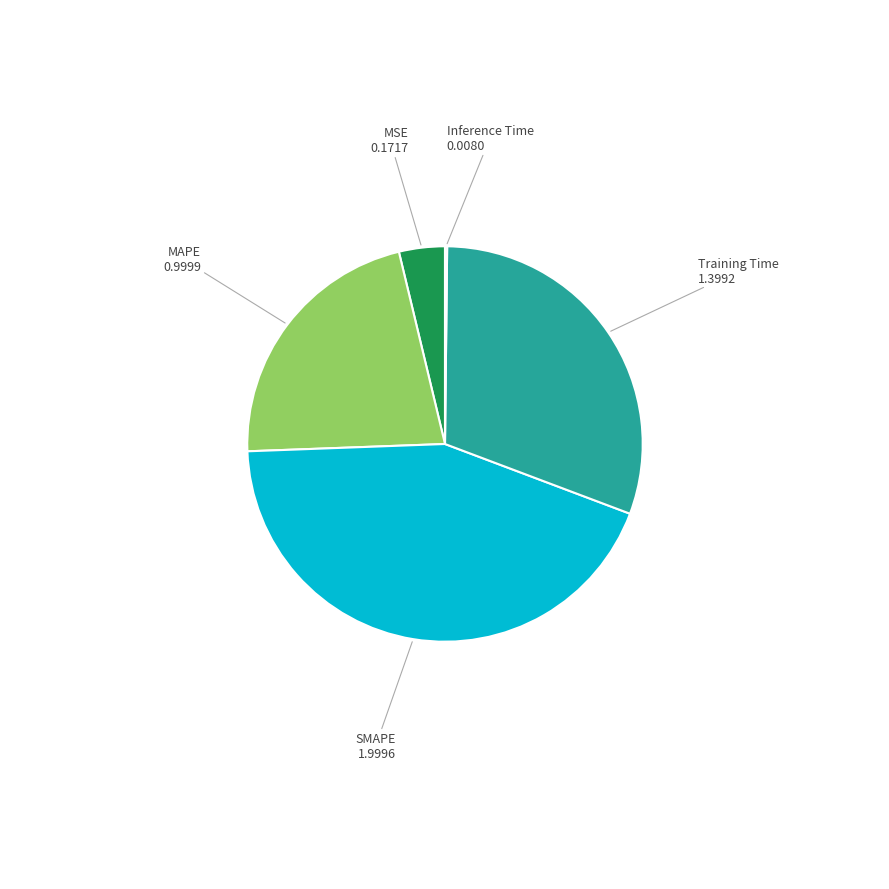

Is there any slice that represents more than half of the pie?

No